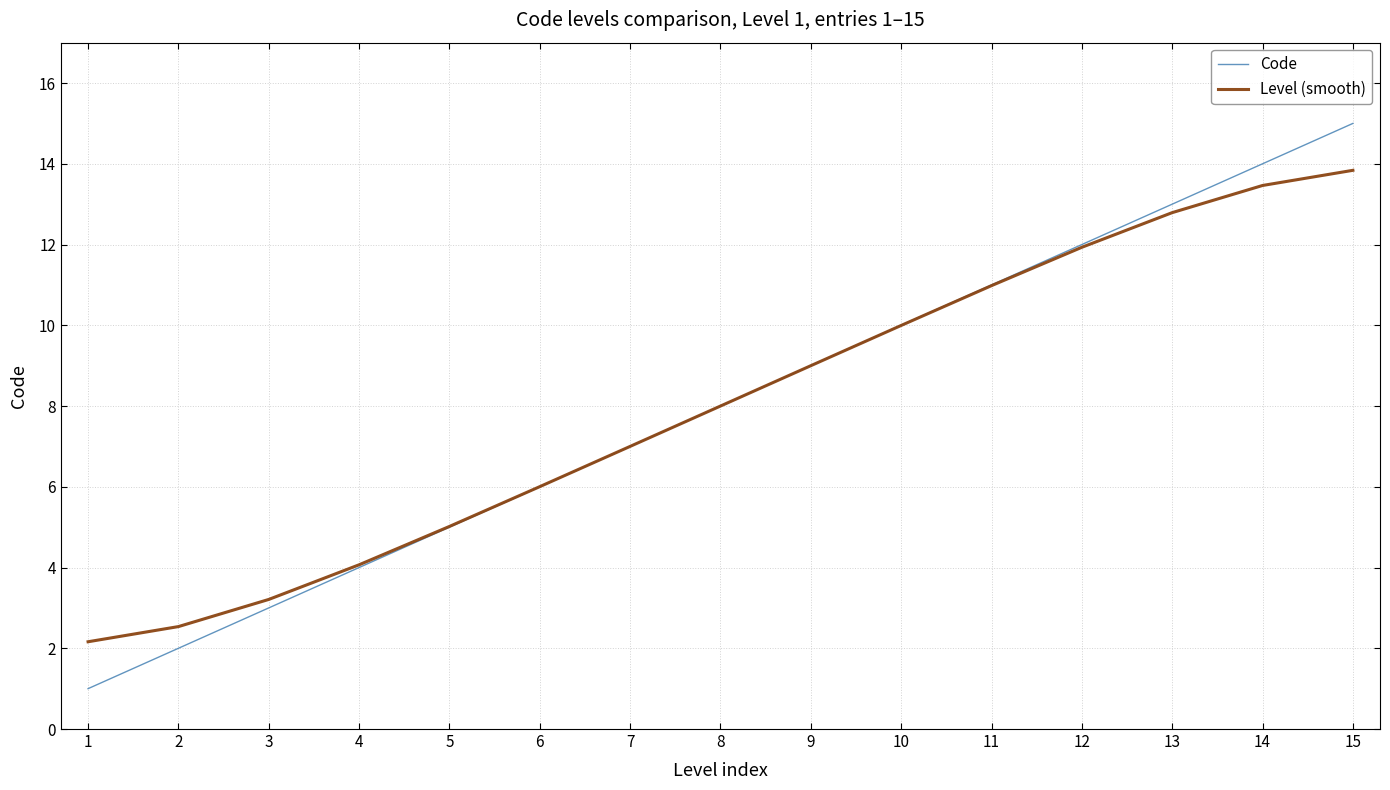

Rank the categories by Code value from lowest to highest.

1, 2, 3, 4, 5, 6, 7, 8, 9, 10, 11, 12, 13, 14, 15